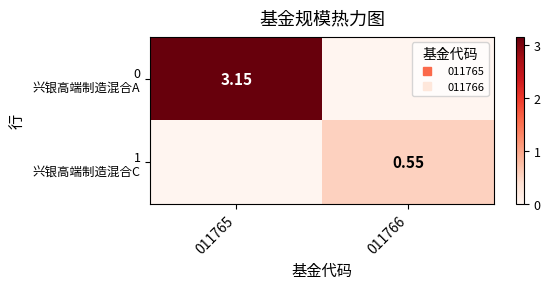

At which category is the sum across all series the highest?

011765